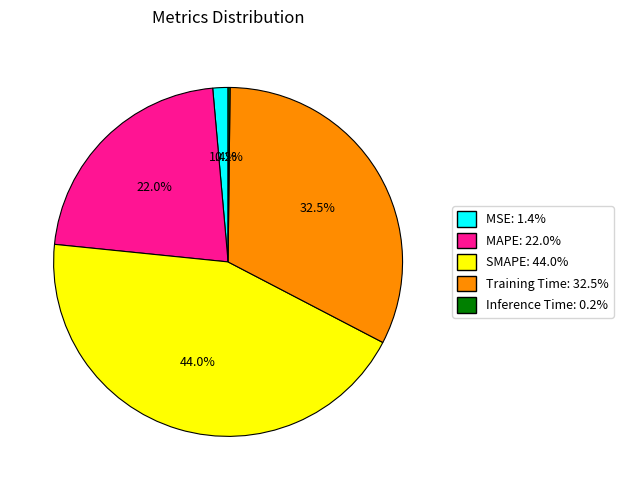

Is there a majority slice in this chart?

No